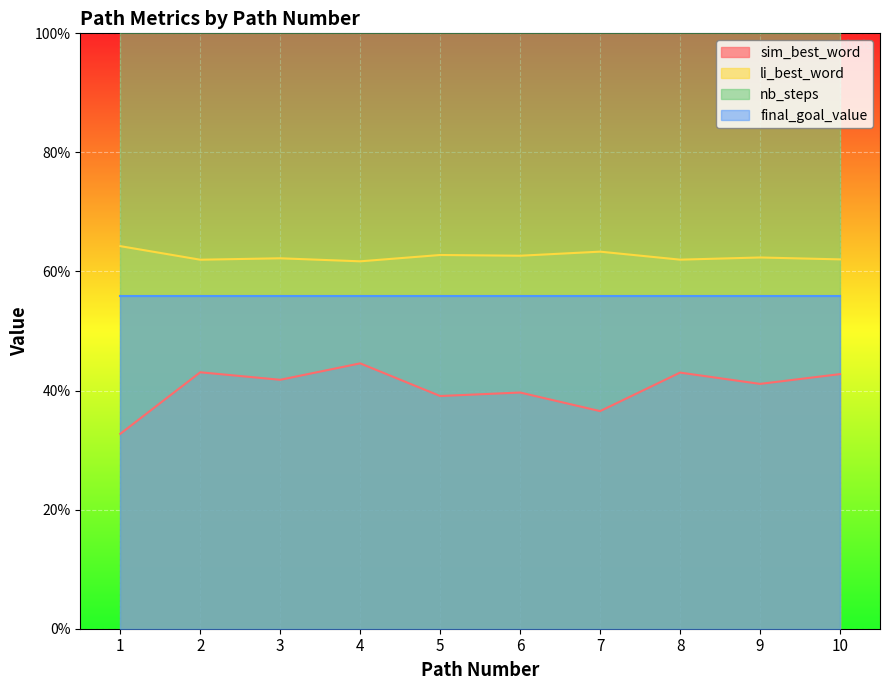

Where is the first local minimum for li_best_word?

2